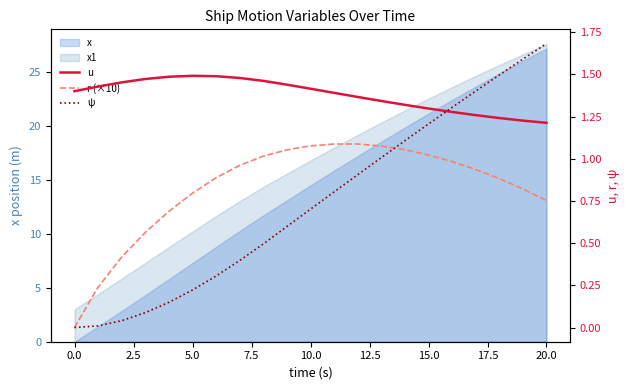

How many lines are shown in the chart?

3